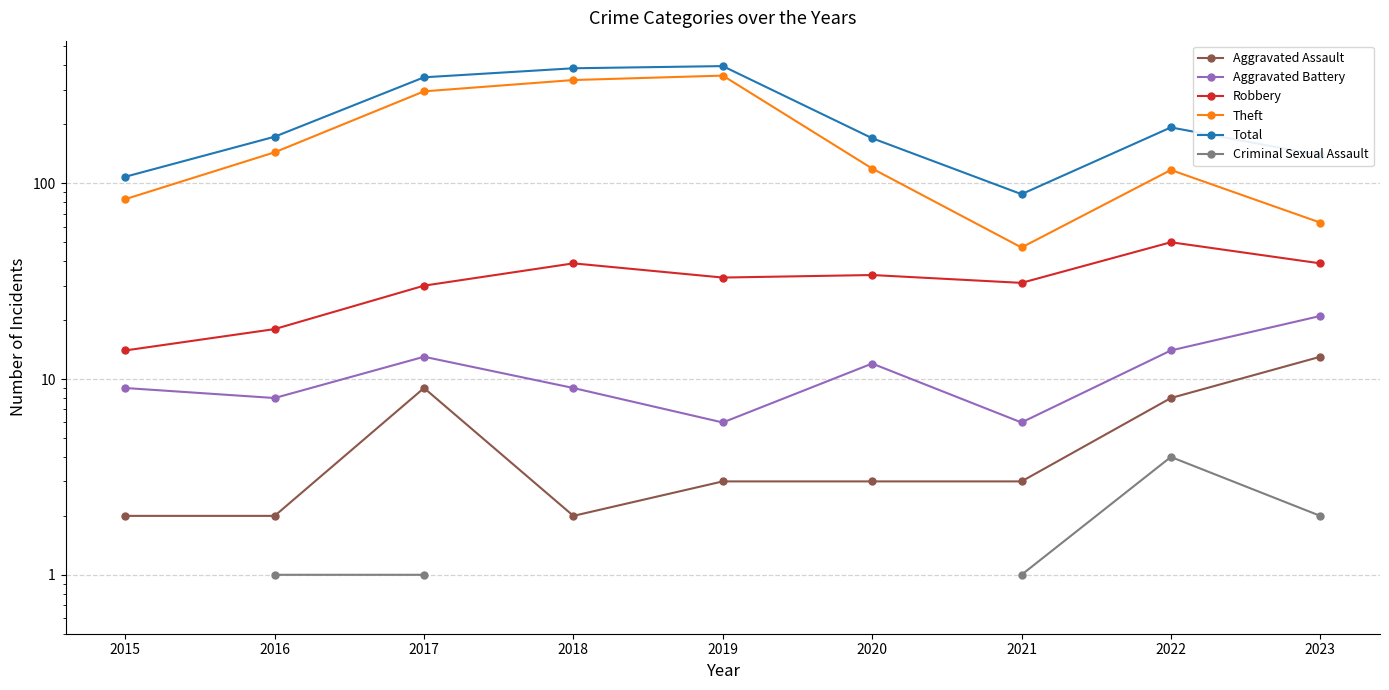

Where is the first local maximum for Aggravated Battery?

2017